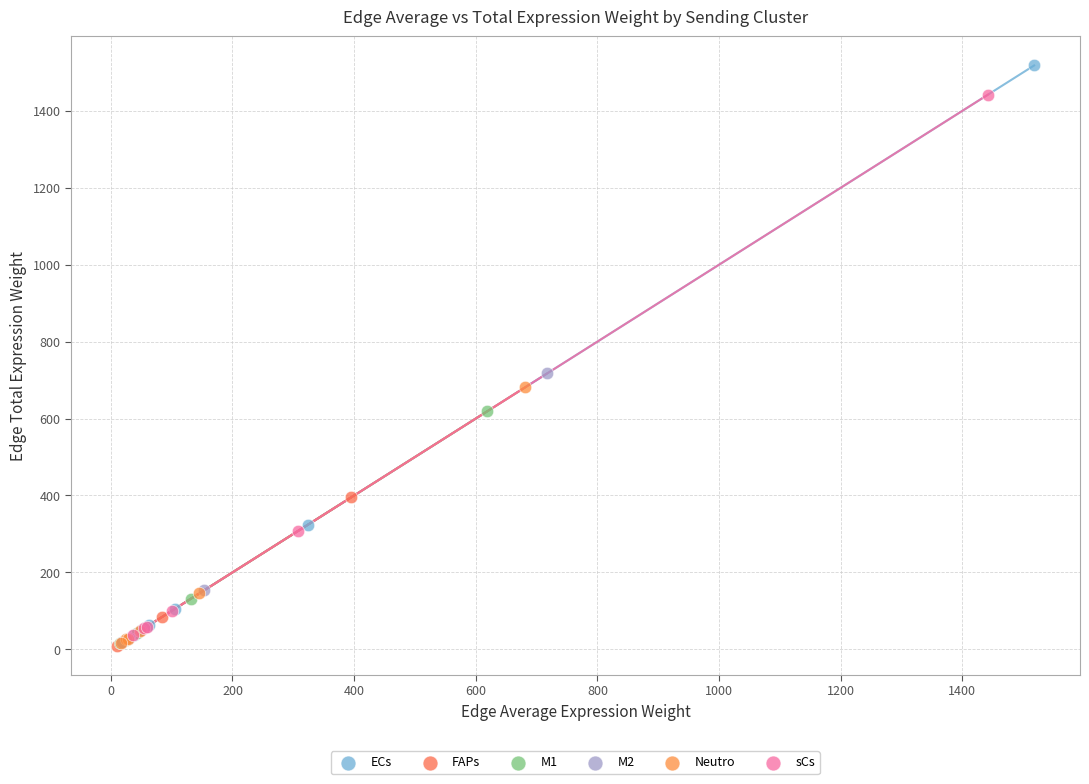

Which series has the largest Y range (max minus min)?

ECs